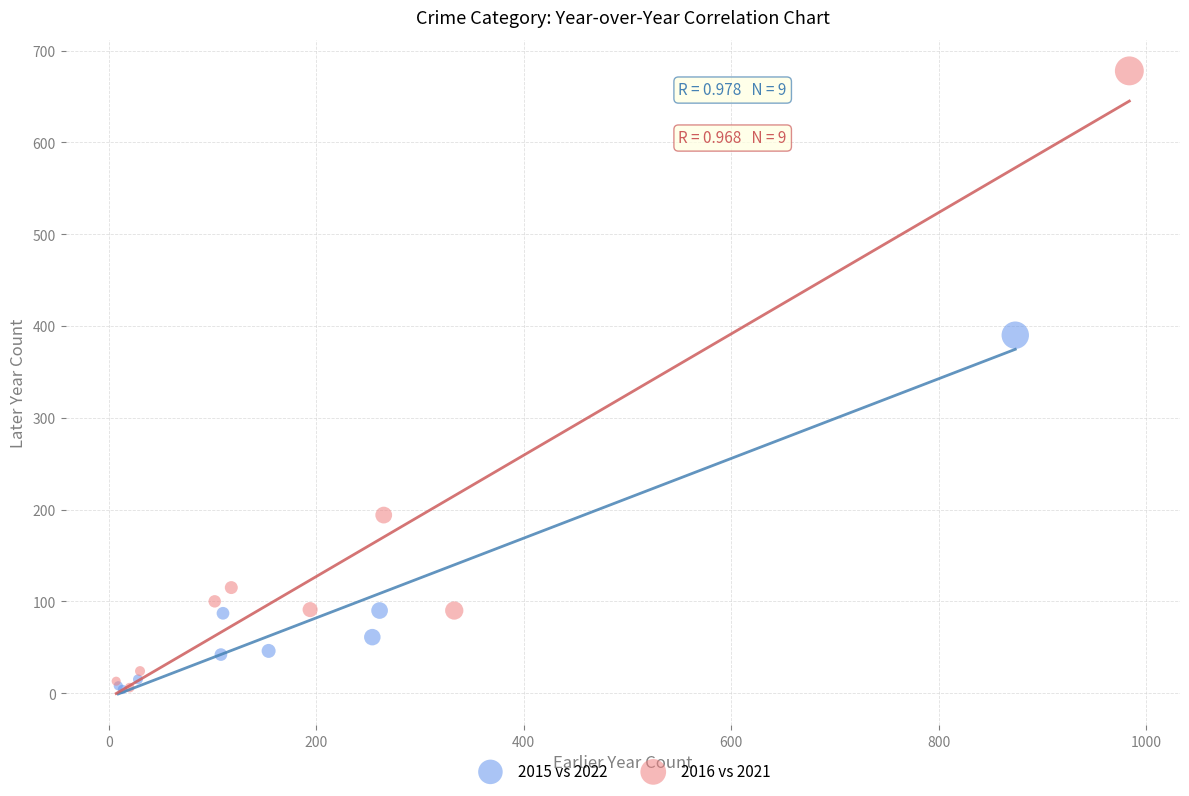

Which series has the widest spread of Y values?

2016 vs 2021